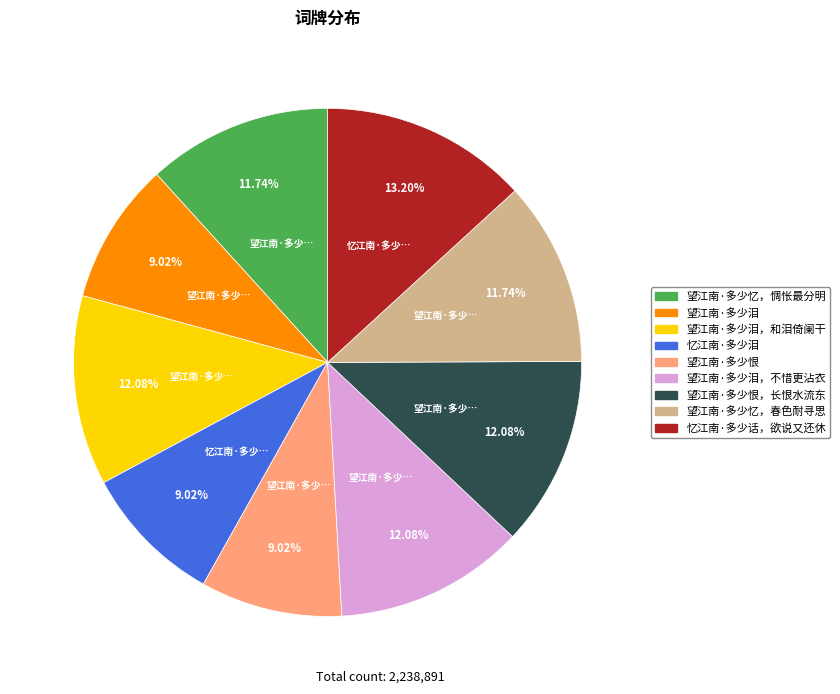

Is there a majority slice in this chart?

No